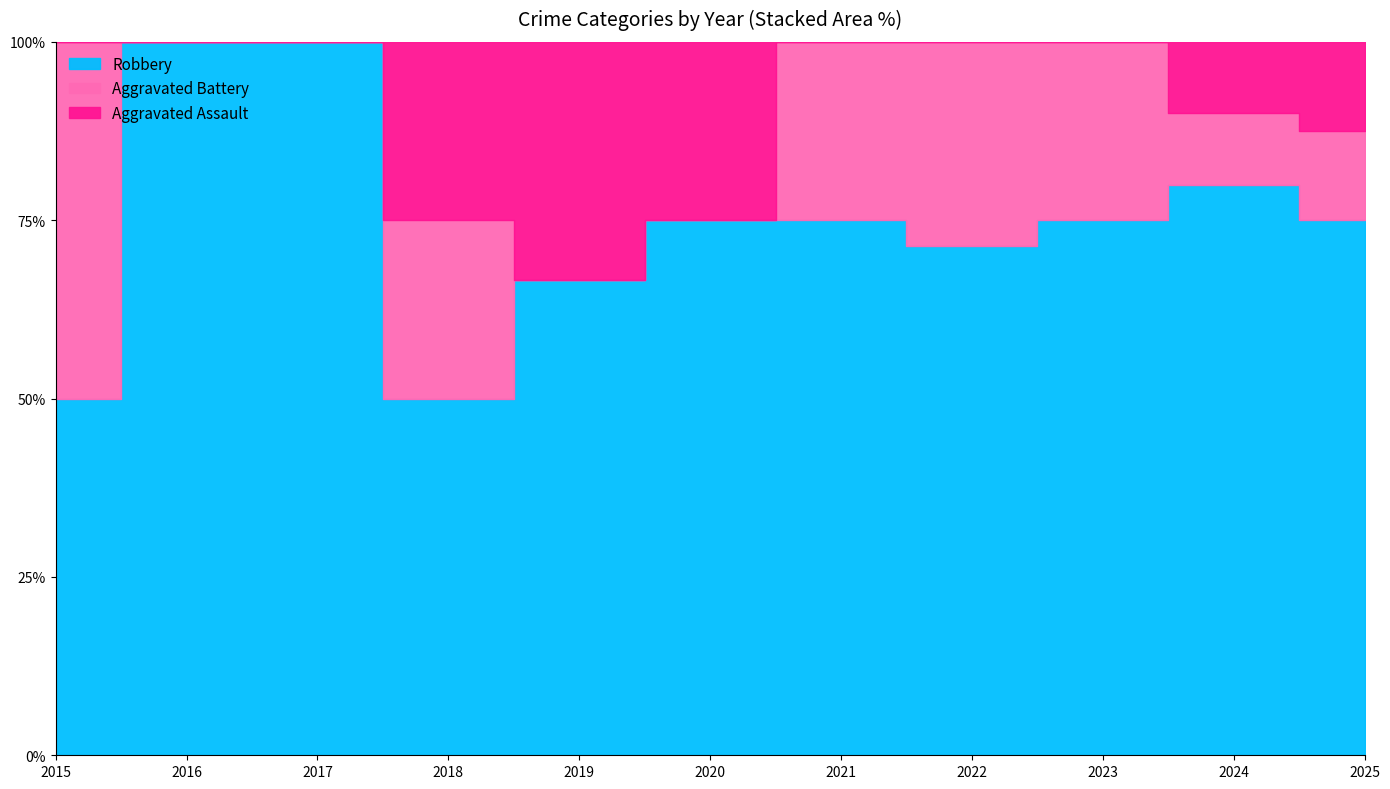

What is the difference between the second highest and minimum values in the Robbery series?

5